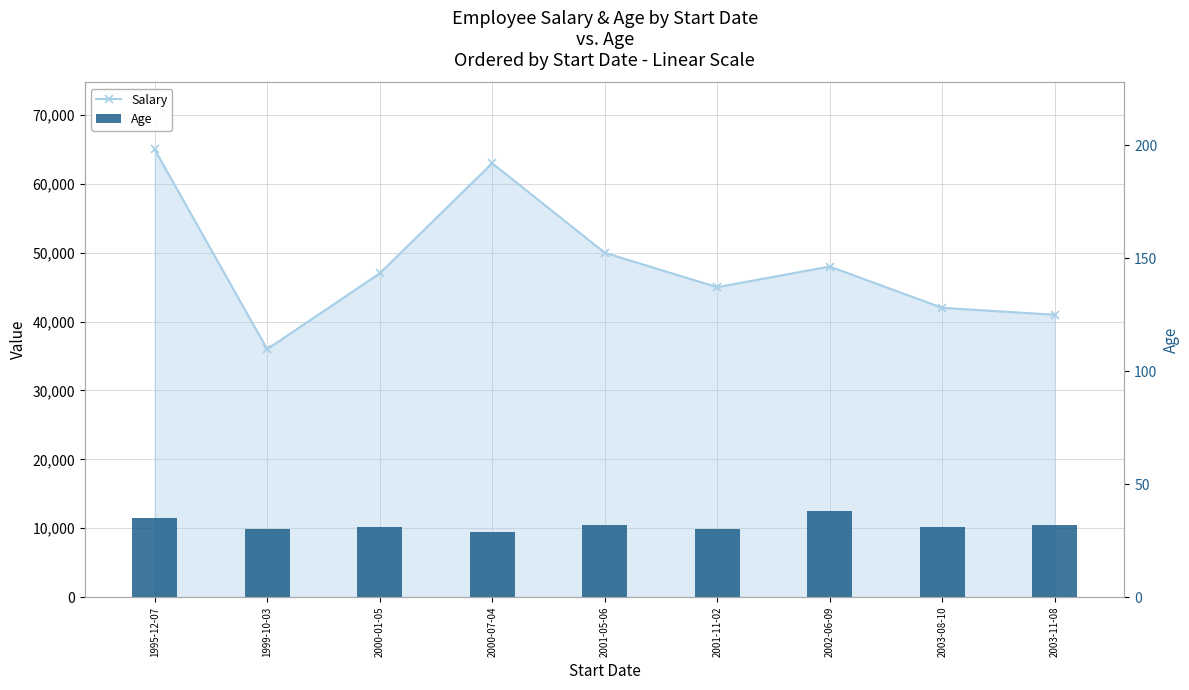

Read the Salary value at 2003-08-10, to the nearest 50.

42000